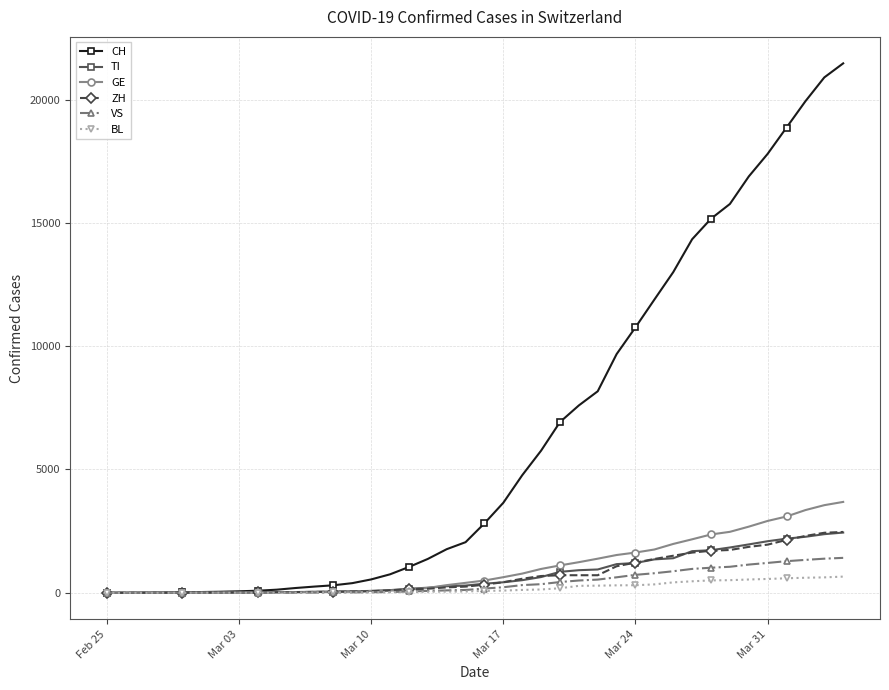

Which series has the largest range (max minus min)?

CH